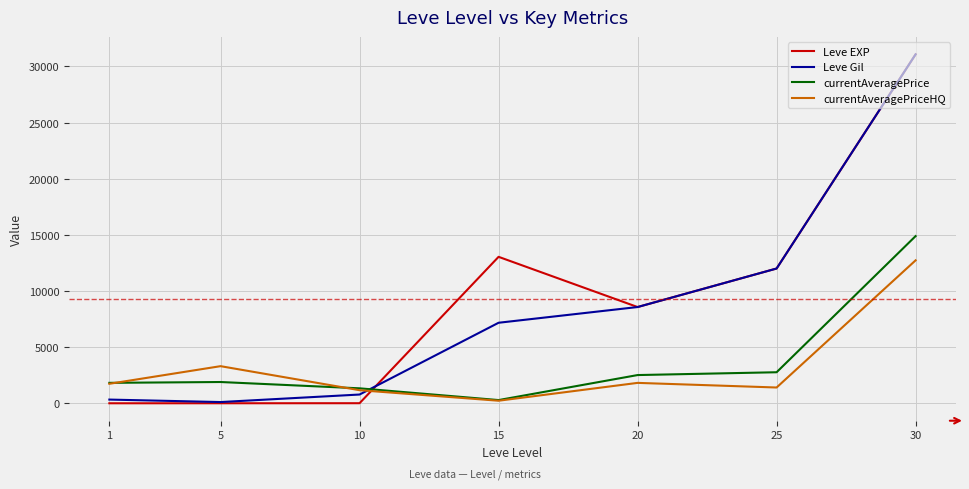

Is it true that currentAveragePrice equals 286 at 15?

True